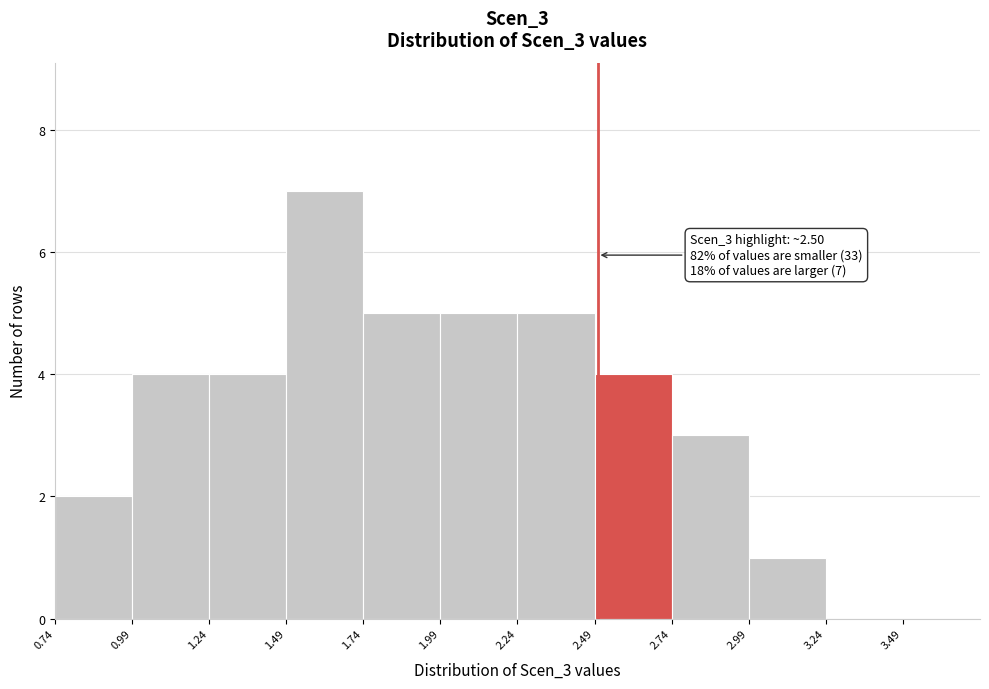

Over which range of the x-axis is the bar tallest?

1.49 to 1.74